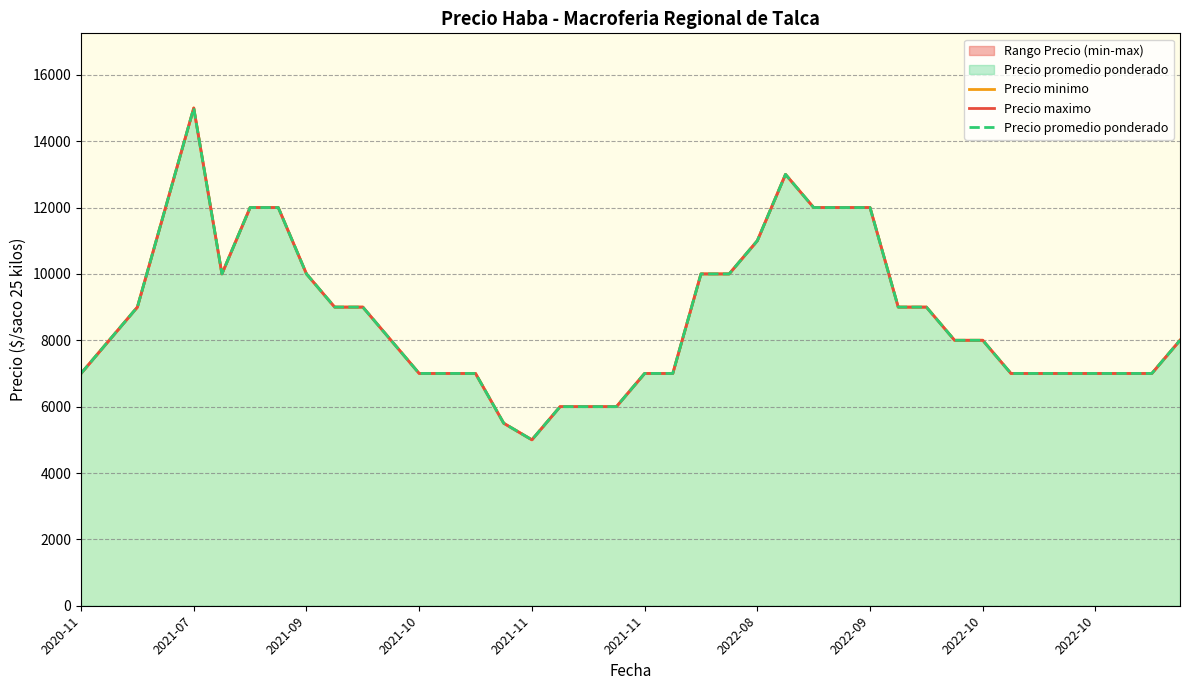

How many Precio promedio ponderado values are between 7000 and 10000?

26